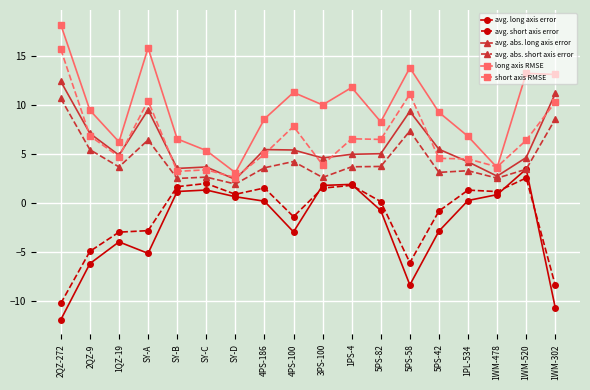

How many lines are shown in the chart?

6